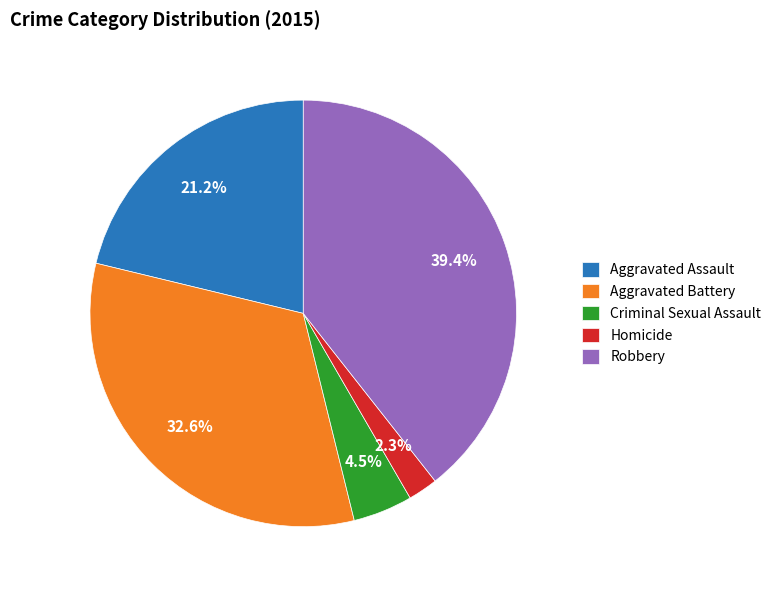

What is the largest slice in the pie chart?

Robbery